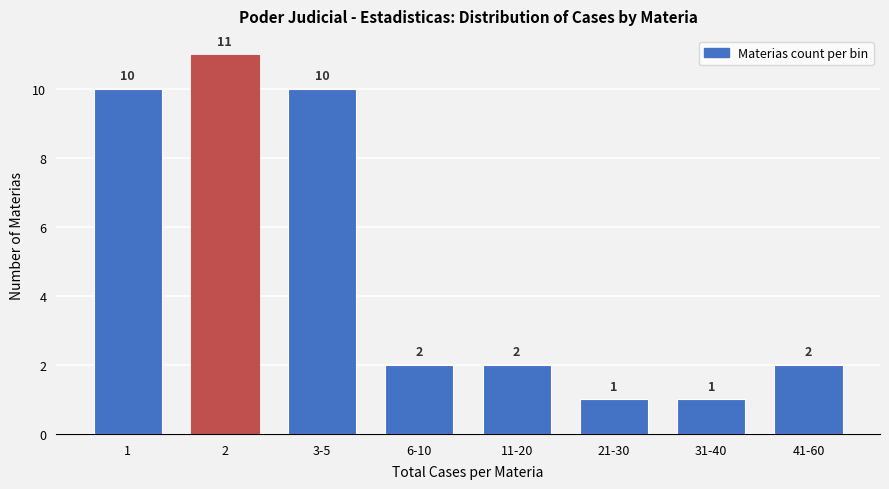

Reading left to right, transcribe all the data shown in this chart.

1=10	2=11	3-5=10	6-10=2	11-20=2	21-30=1	31-40=1	41-60=2